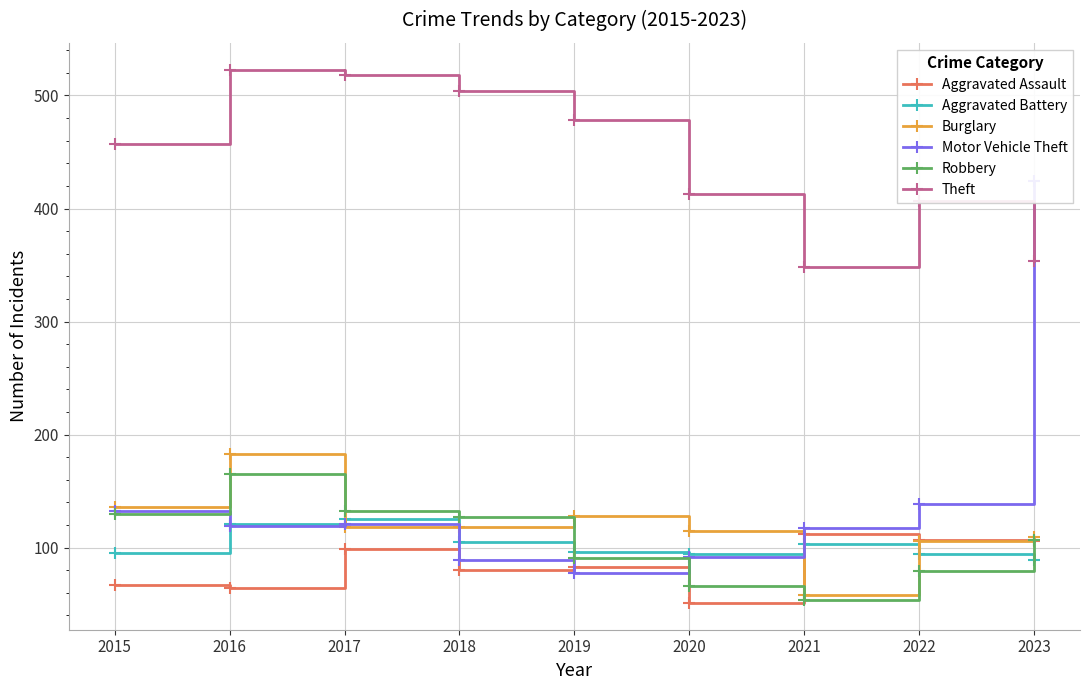

At which category is the sum across all series the highest?

2023